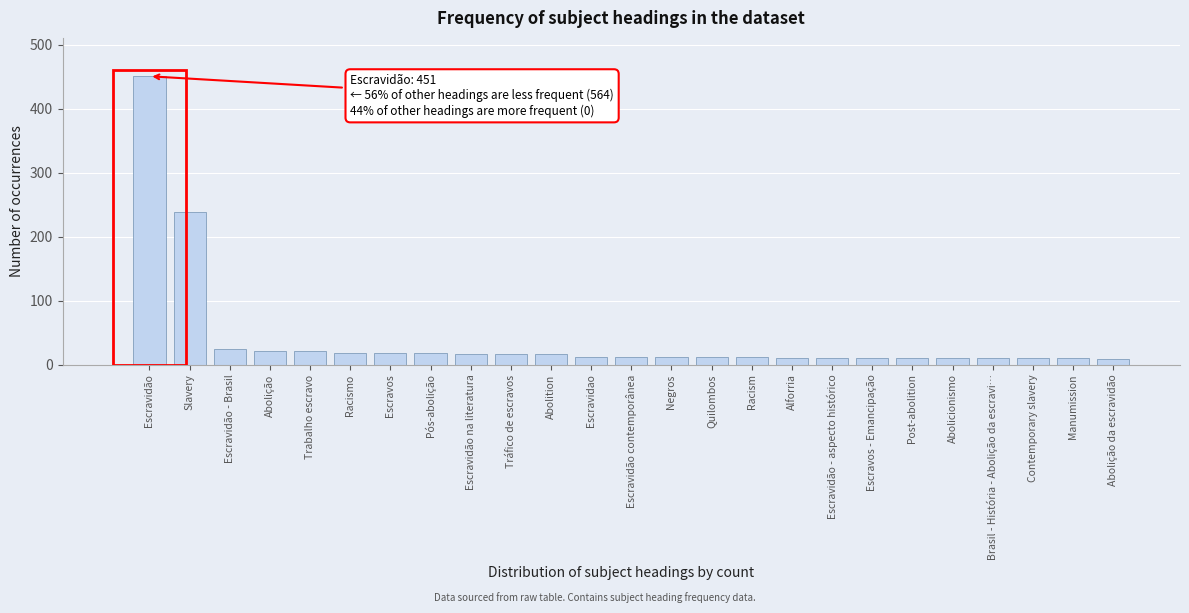

Where is the data nearest to the value 230?

Slavery